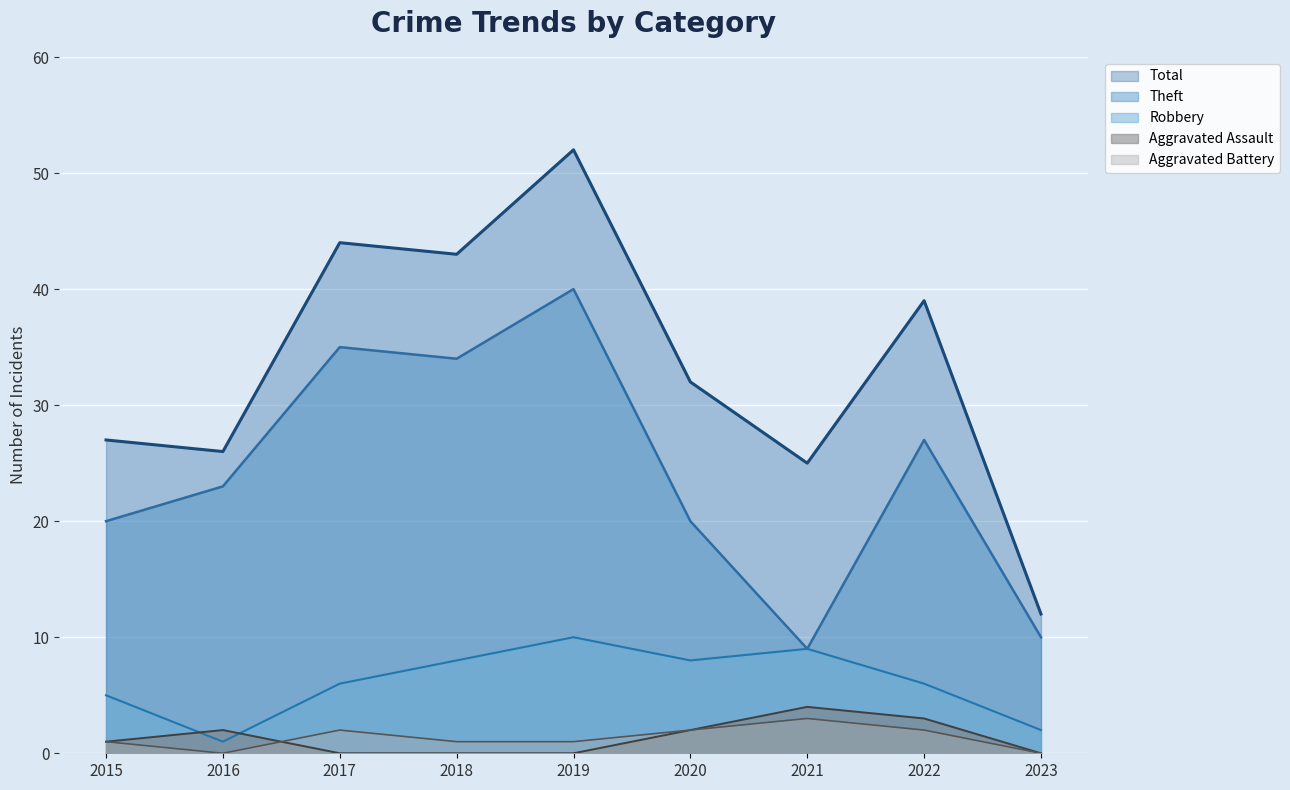

At which category does the chart reach its minimum across all series?

2017